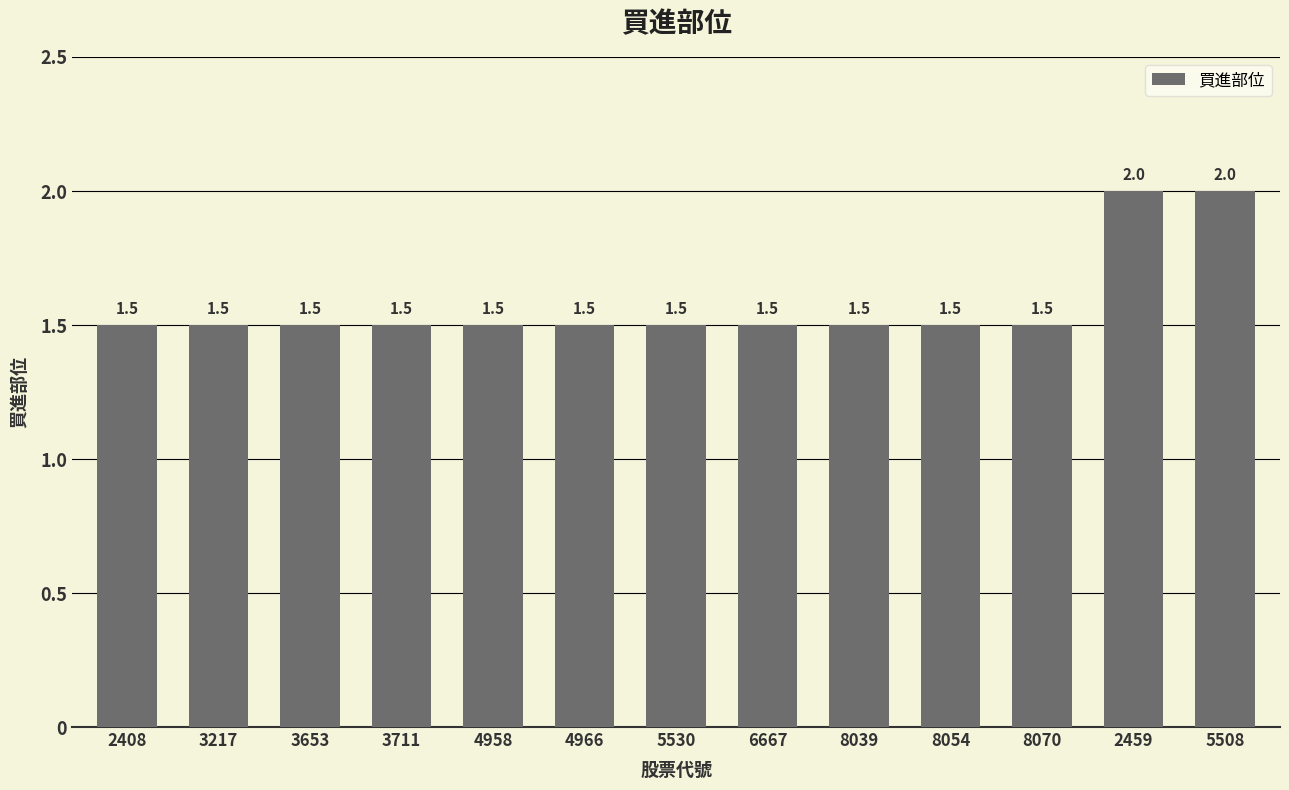

Are the bars horizontal?

No